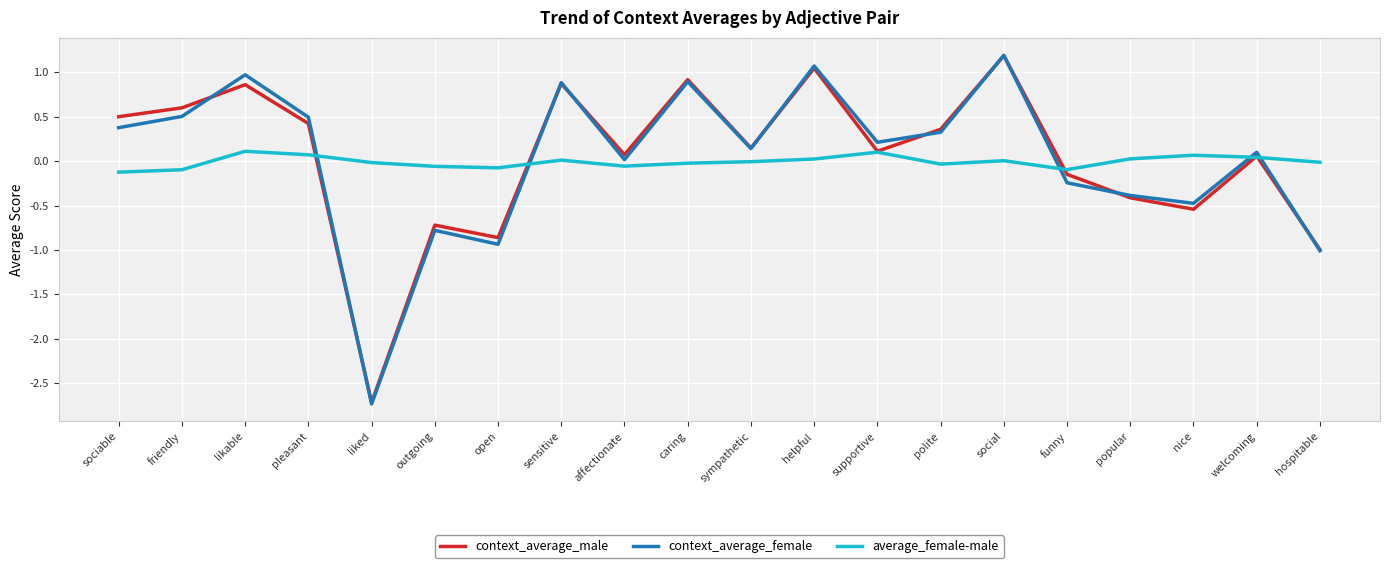

How many lines are shown in the chart?

3